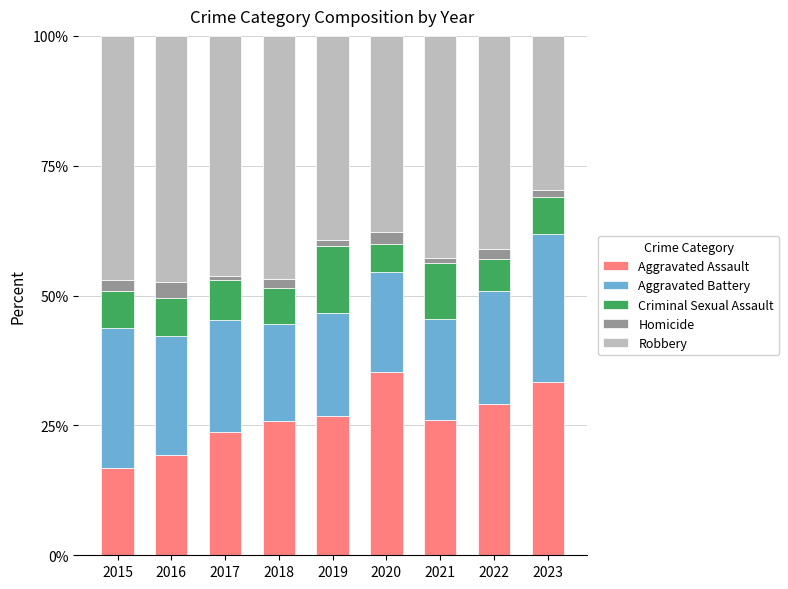

What is the minimum value for Aggravated Assault?

16.8